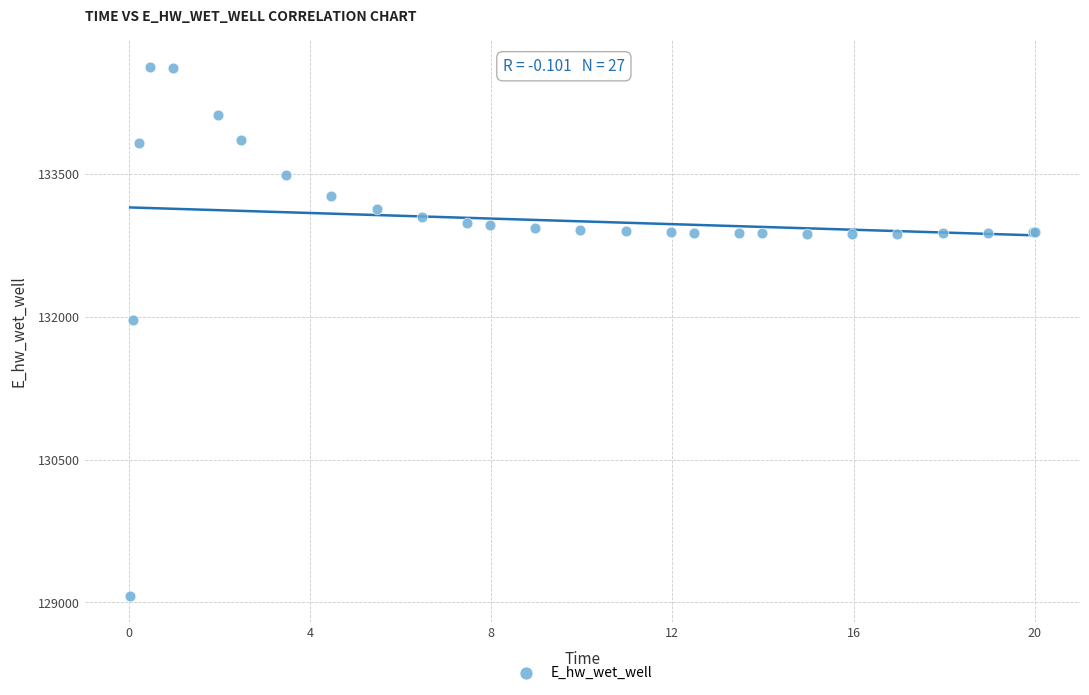

What Y value in the scatter plot is closest to 131849?

131969.9